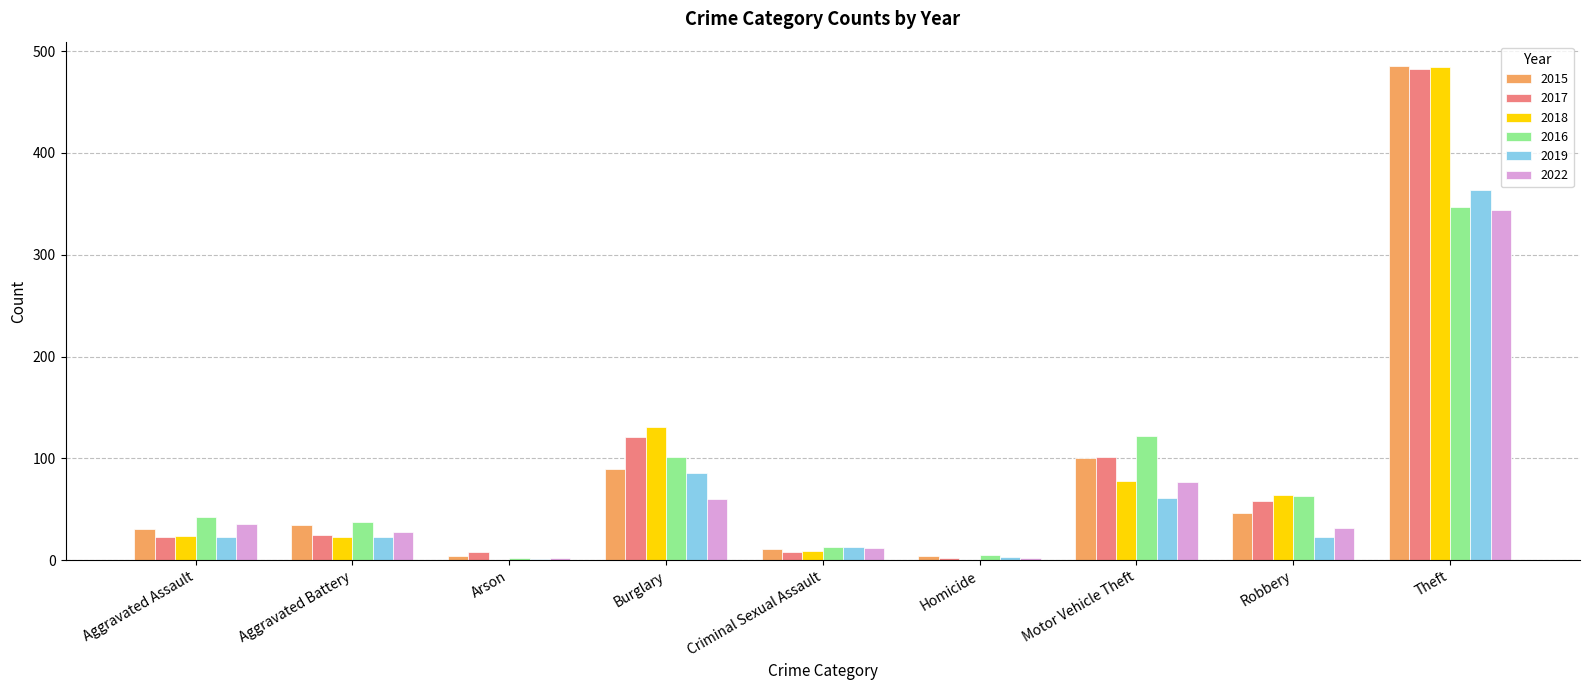

What is the total value across all series at Theft?

2506